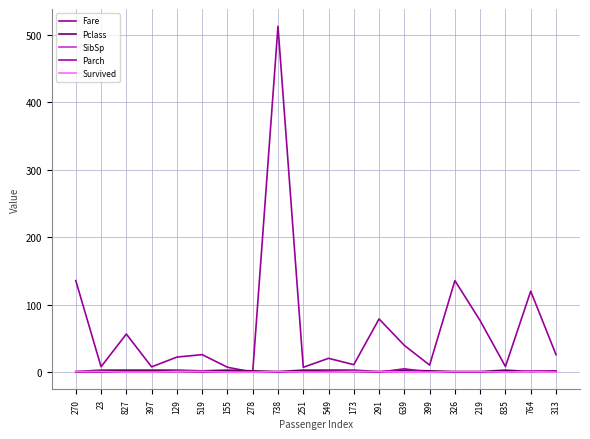

True or false: Fare has more than 2 points higher than both neighbors.

True